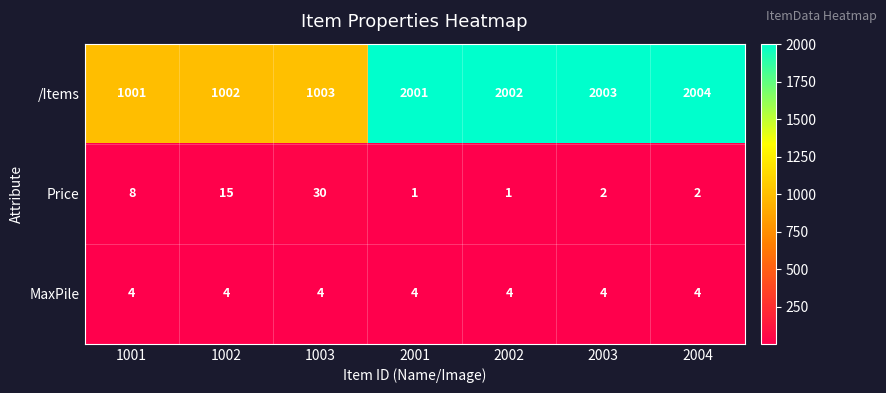

At which category is the sum across all series the highest?

2004